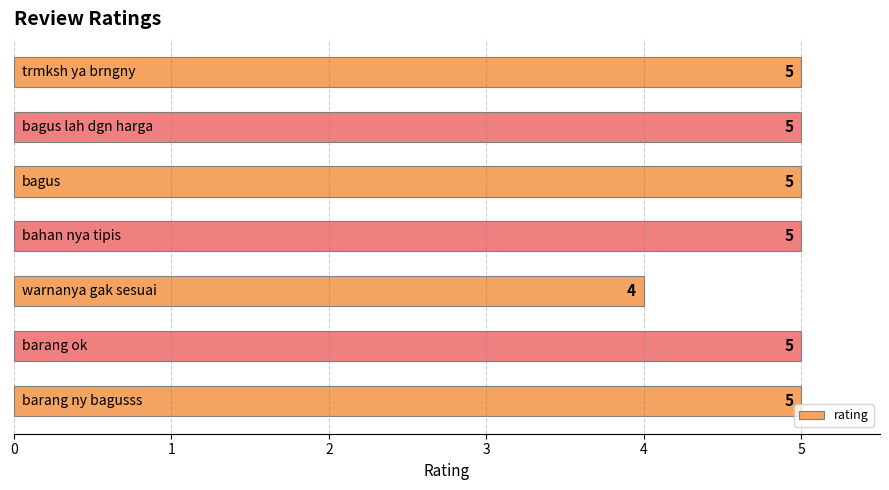

What is the greatest value displayed?

5